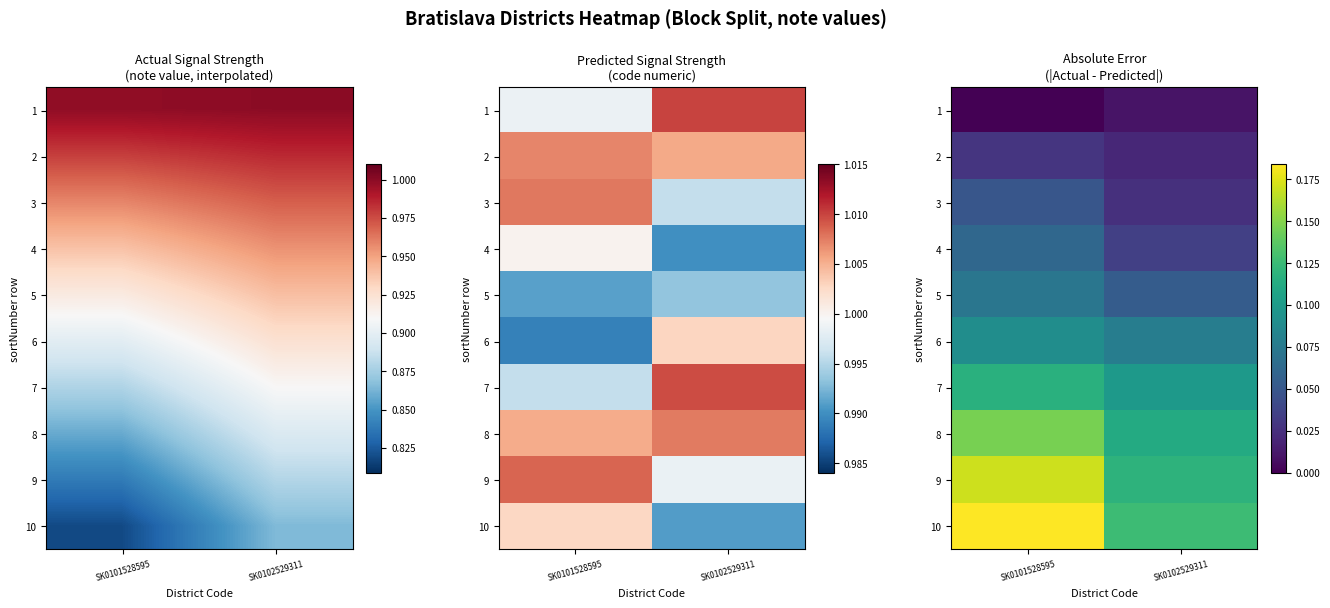

At which category does the chart reach its minimum across all series?

SK0101528595